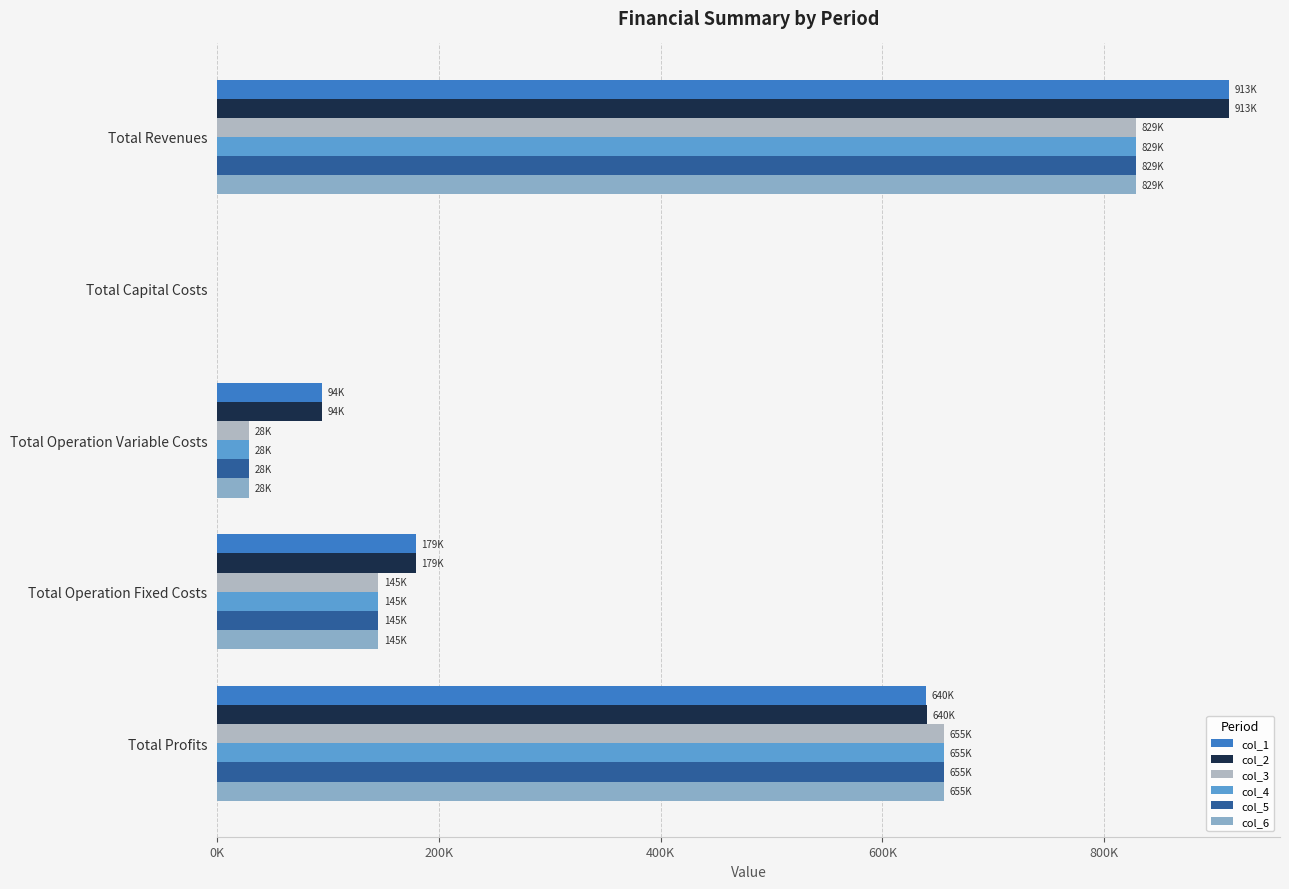

What are all the series names shown in the legend?

col_1, col_2, col_3, col_4, col_5, col_6